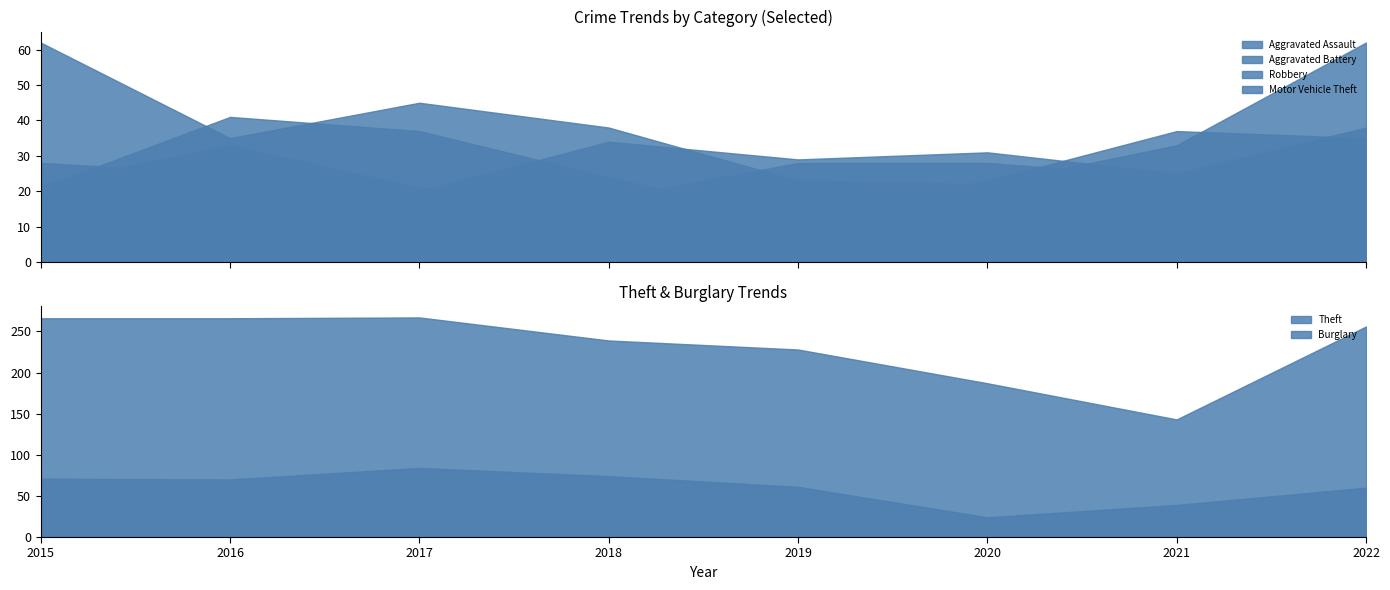

At which label does Motor Vehicle Theft reach its peak?

2015